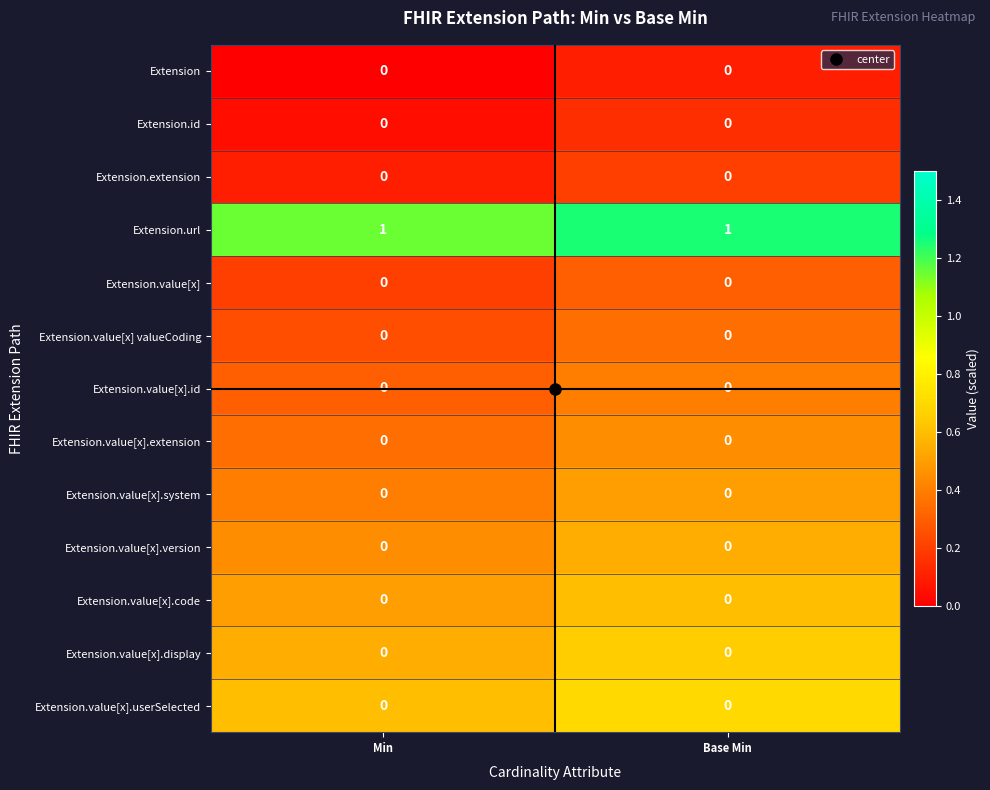

Is the value of Extension.value[x].display at Base Min greater than the value of Extension.url at Base Min?

No